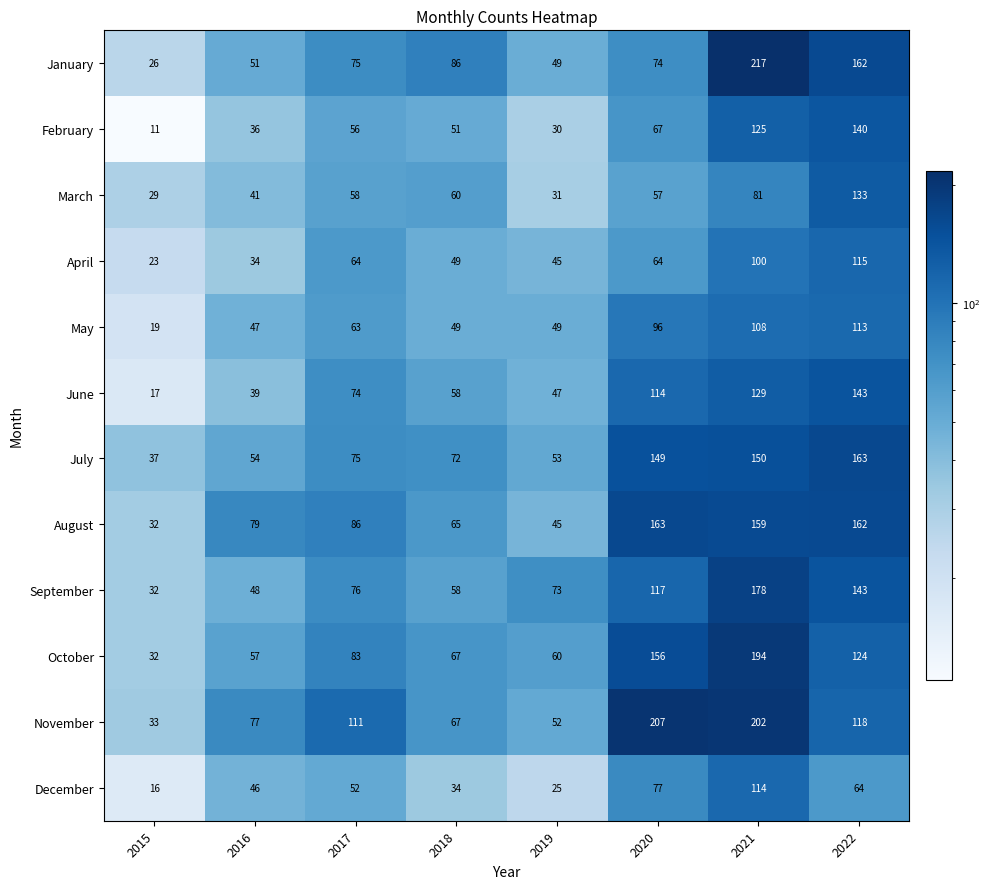

Is it true that August equals 32 at 2015?

True